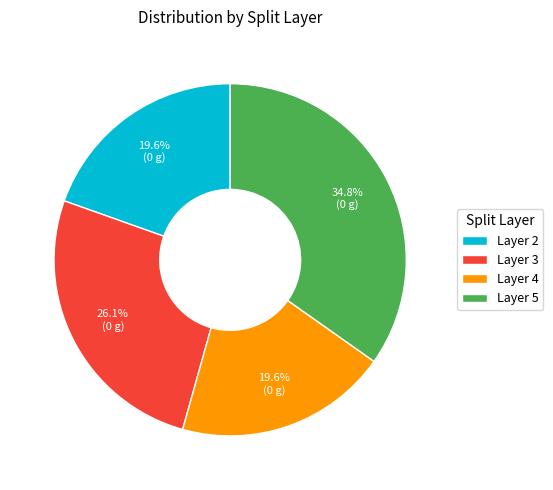

Between Layer 2 and Layer 5, which is larger?

Layer 5